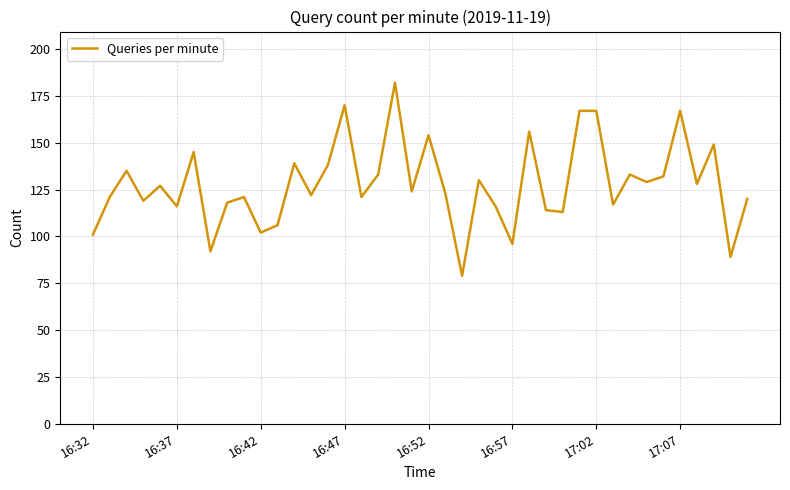

What is the difference between the maximum and minimum values?

103